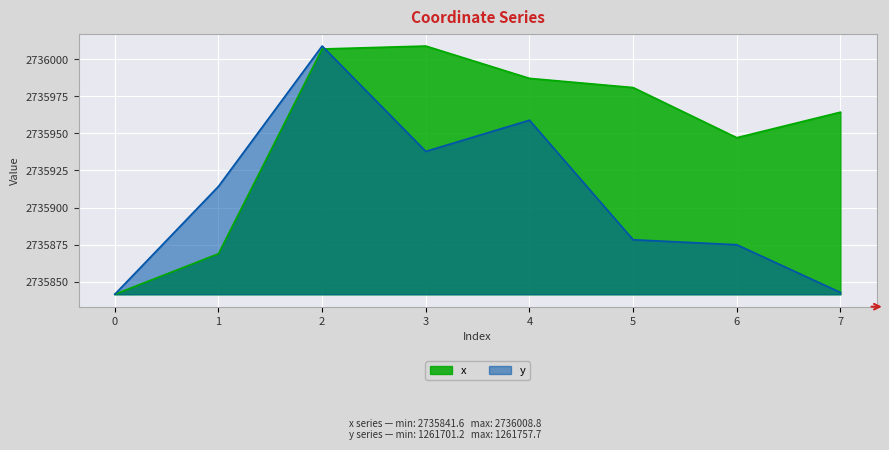

At which label does x first exceed 2735980?

2